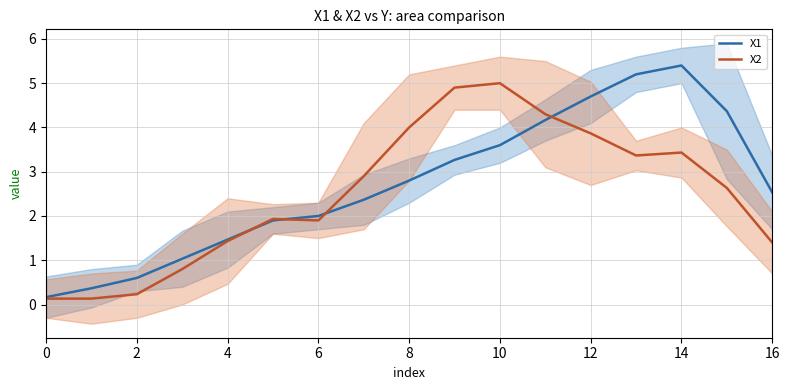

Which series ends up on top after the final intersection of X2 and X1?

X1